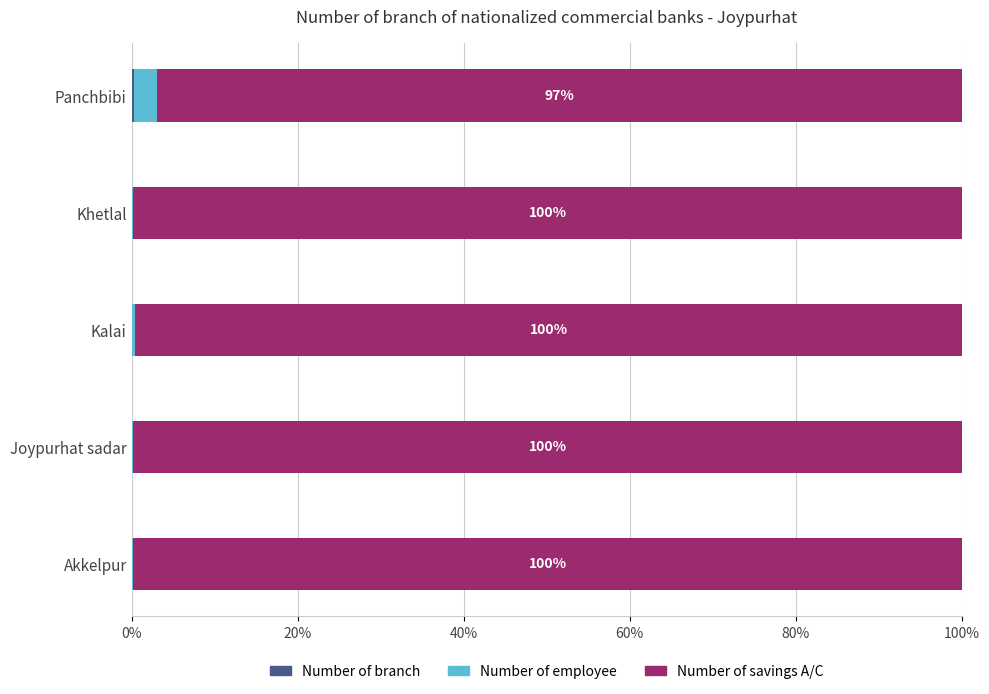

What is the value of the Number of employee bar at the 1st from the left?

0.2